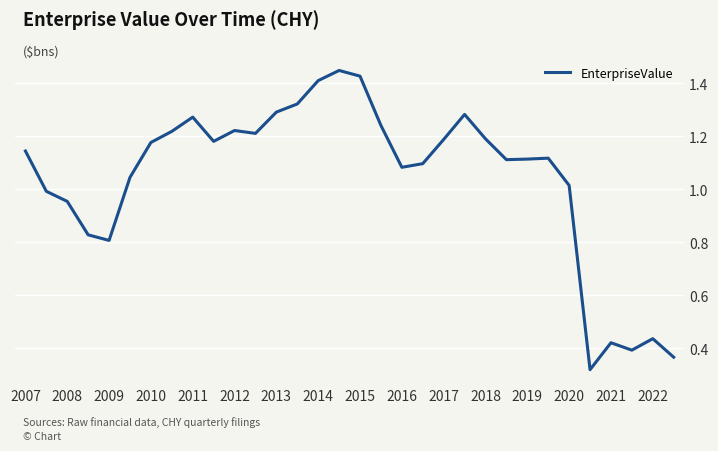

What is the value of the 3rd point from the left?

1.0